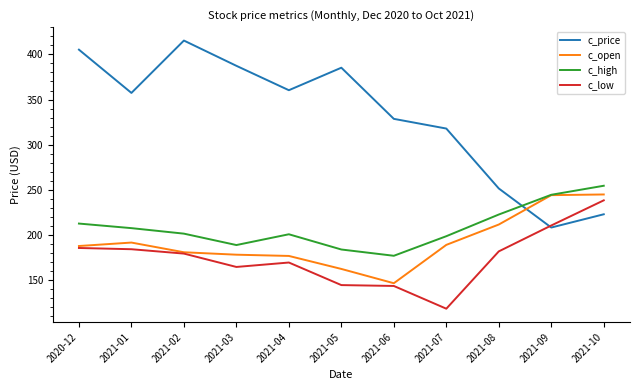

The value of c_price at 2021-09 is 336.7. True or false?

False